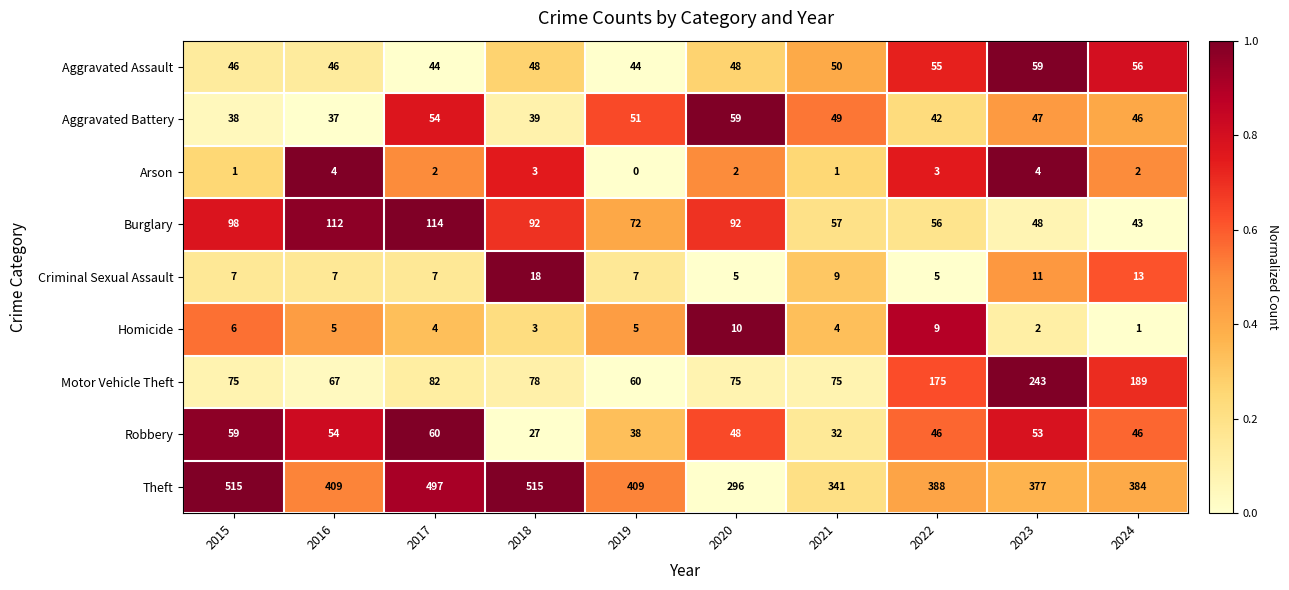

Is it true that Theft equals 388 at 2022?

True